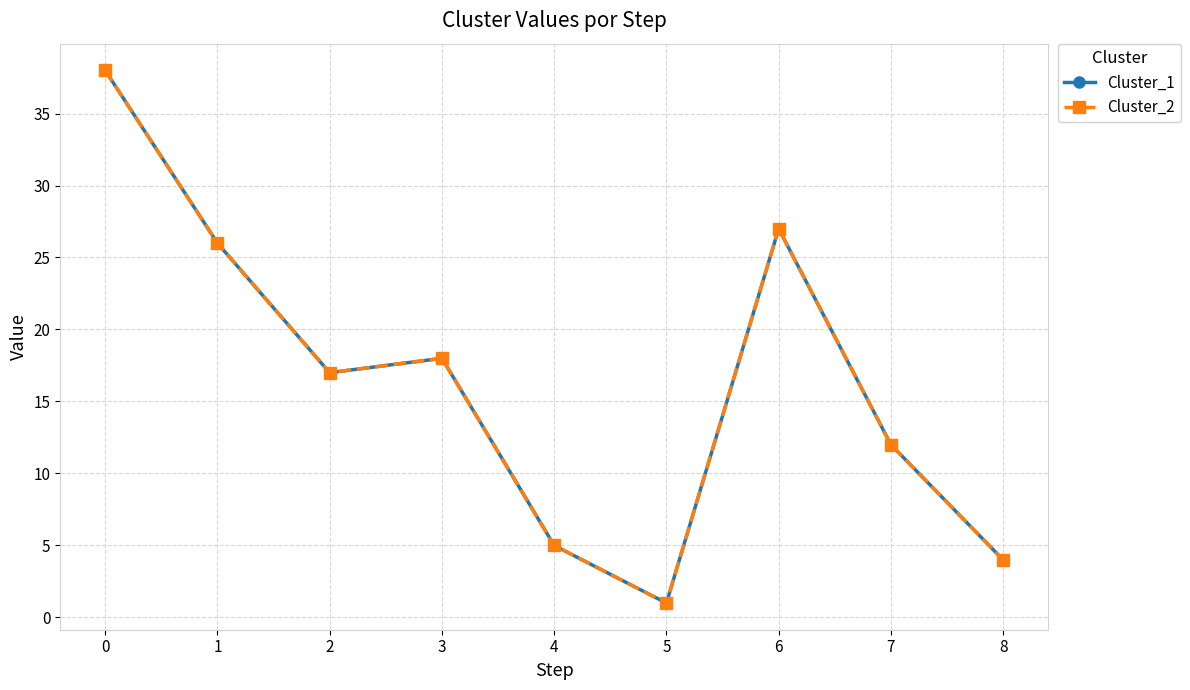

List the labels in order of Cluster_2 value, smallest first.

5, 8, 4, 7, 2, 3, 1, 6, 0